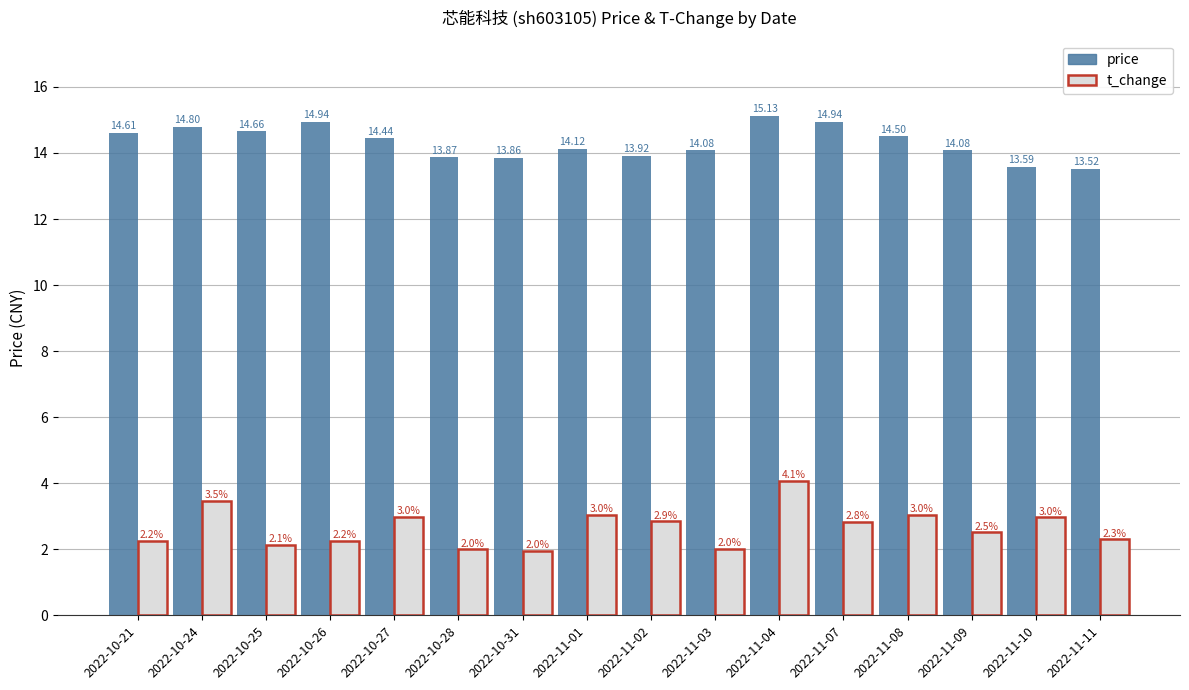

Which series has the widest spread of values?

t_change